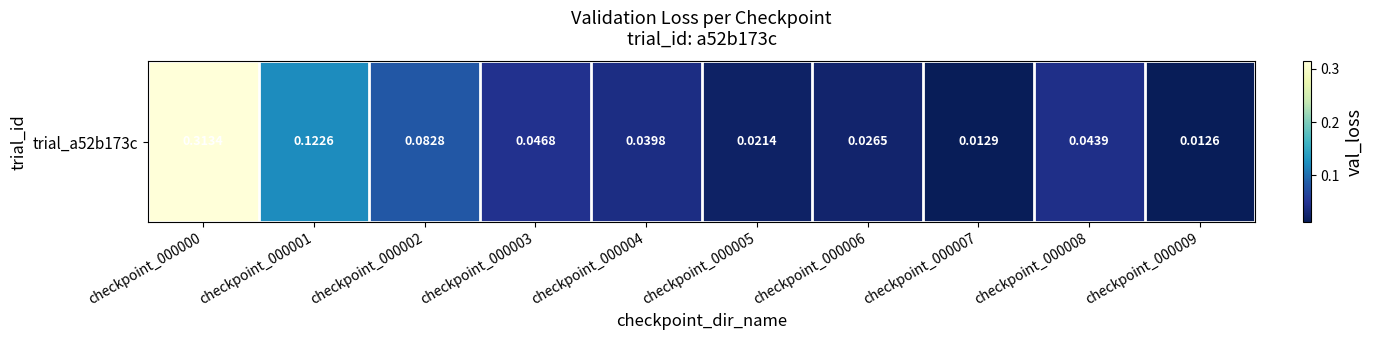

Reading left to right, list all the values displayed in this chart.

0.3	0.1	0.1	0.0	0.0	0.0	0.0	0.0	0.0	0.0